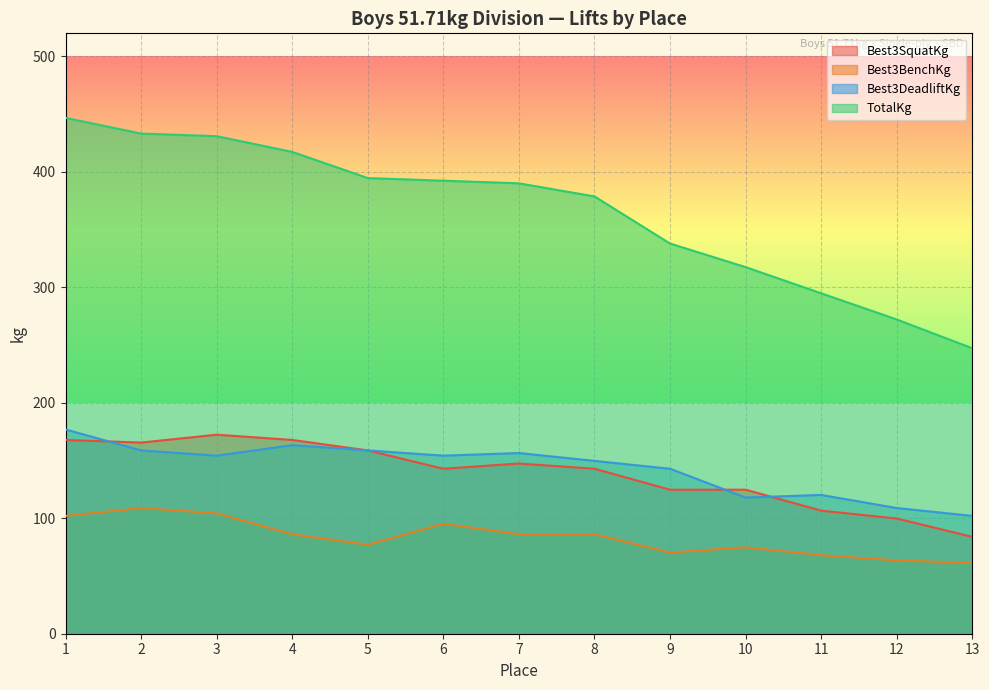

True or false: TotalKg has more than 1 points higher than both neighbors.

False